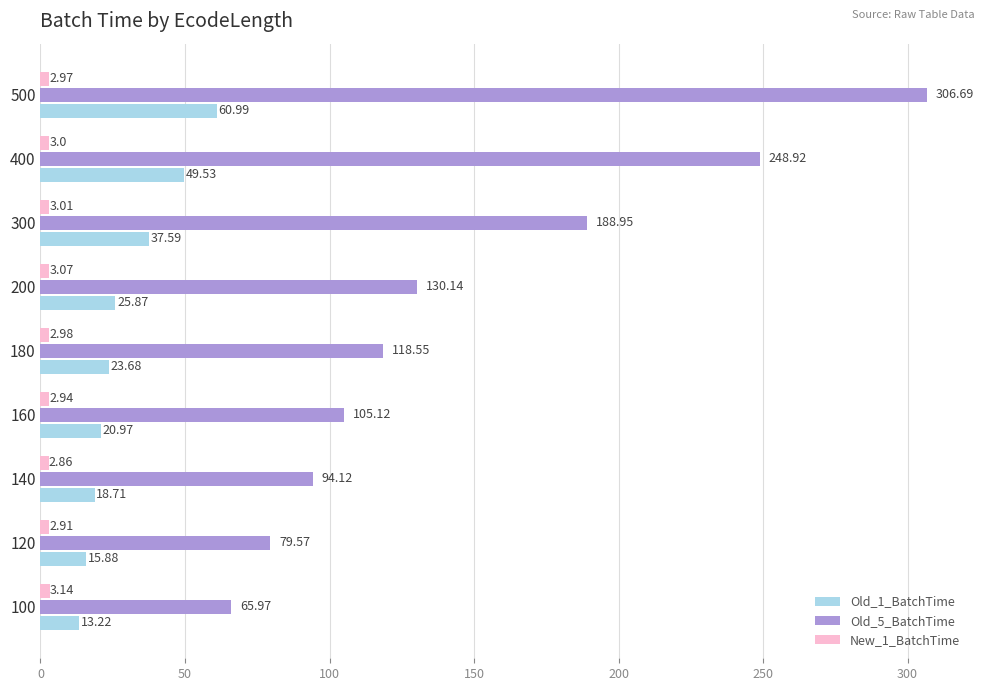

What is the average value of the Old_5_BatchTime series?

148.7